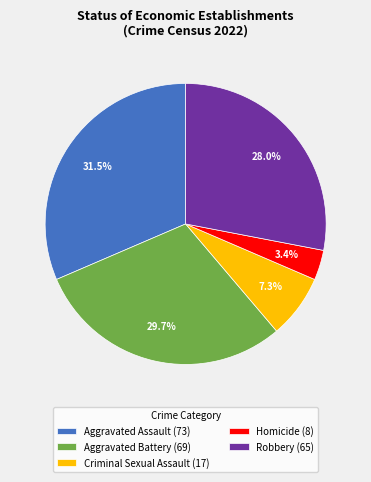

What is the ratio of the value at Criminal Sexual Assault to the value at Aggravated Assault?

0.2